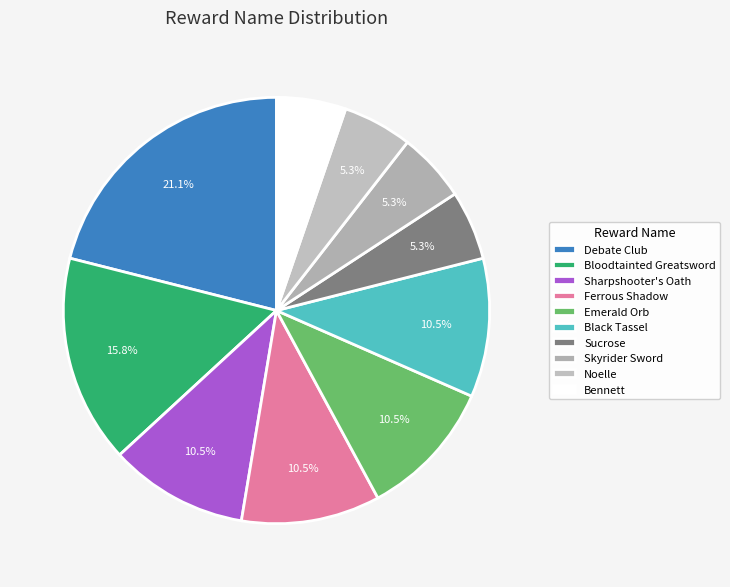

How many slices are in this pie chart?

10